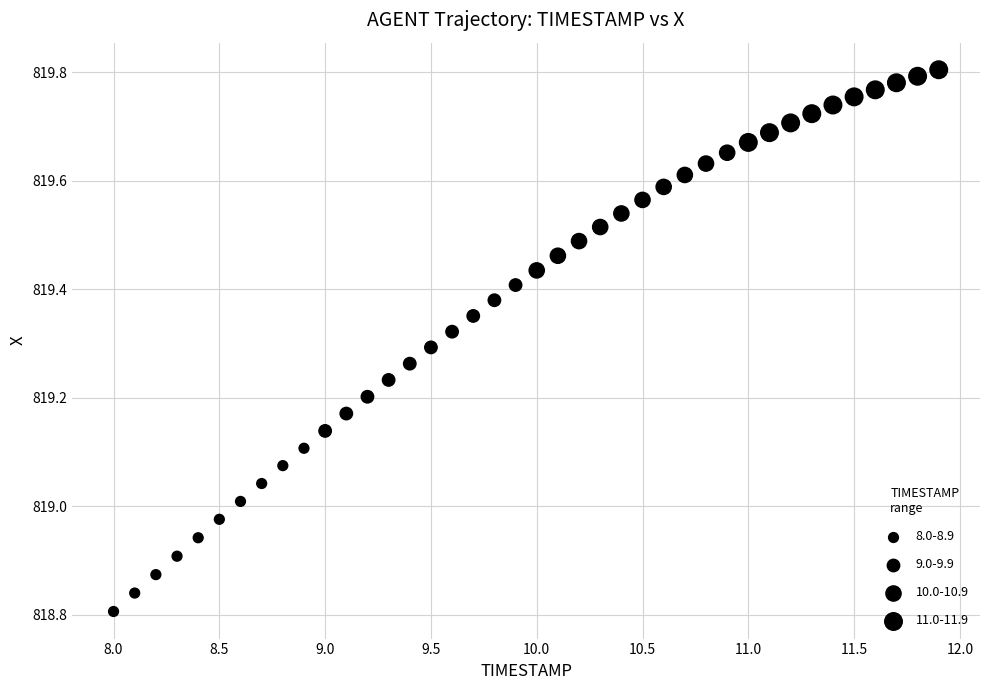

What is the range of Y values (max minus min)?

1.0